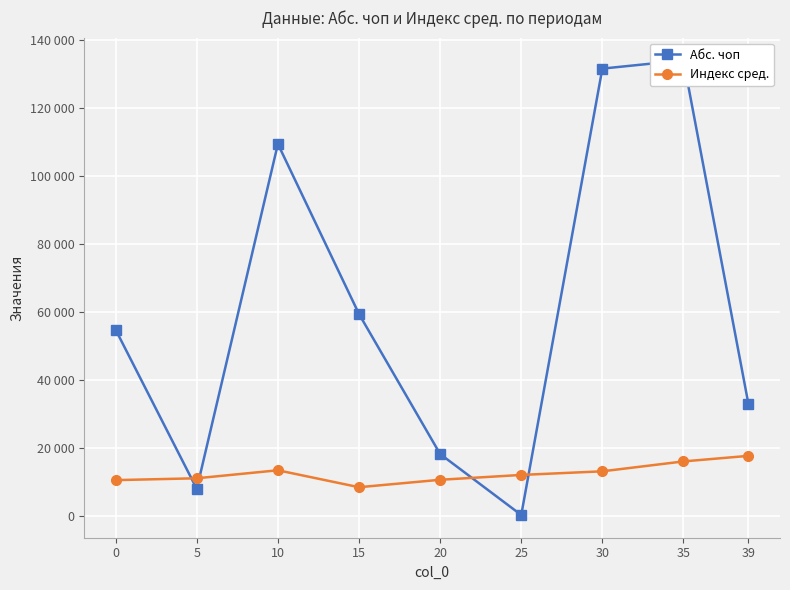

Is the value of Индекс сред. at 20 greater than the value of Абс. чоп at 0?

No